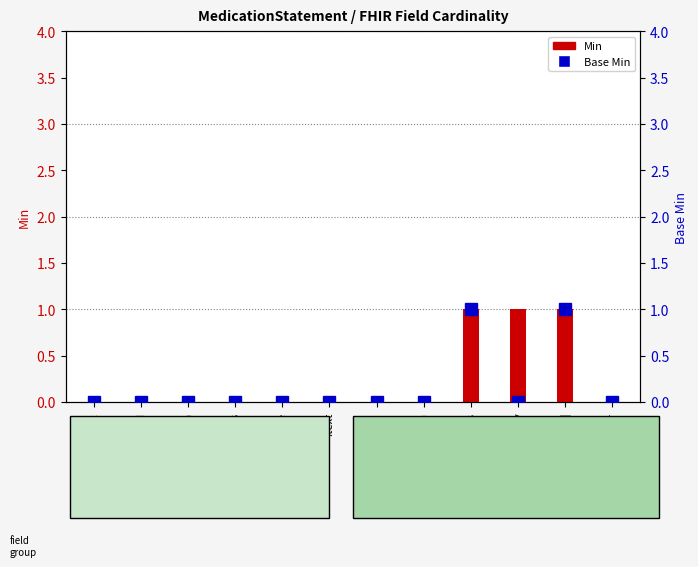

Does the chart contain any negative values?

No